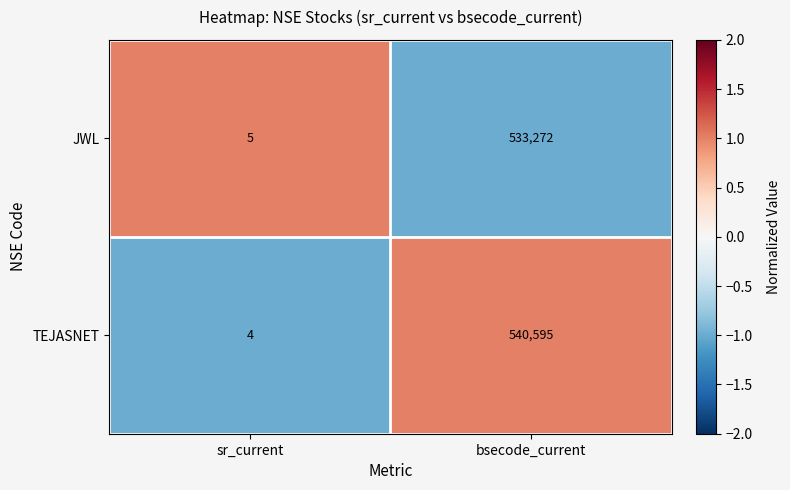

Which series changed the most between sr_current and bsecode_current?

TEJASNET